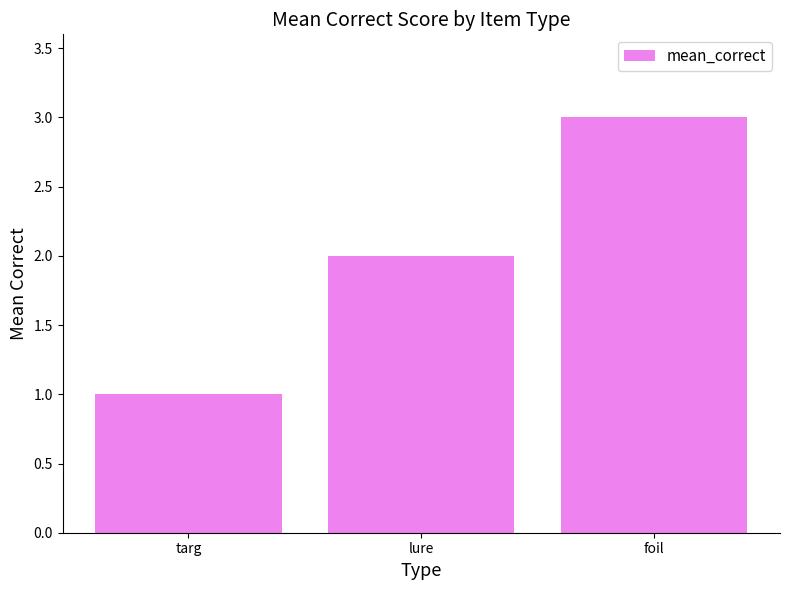

Reading right to left, transcribe all the data shown in this chart.

3	2	1